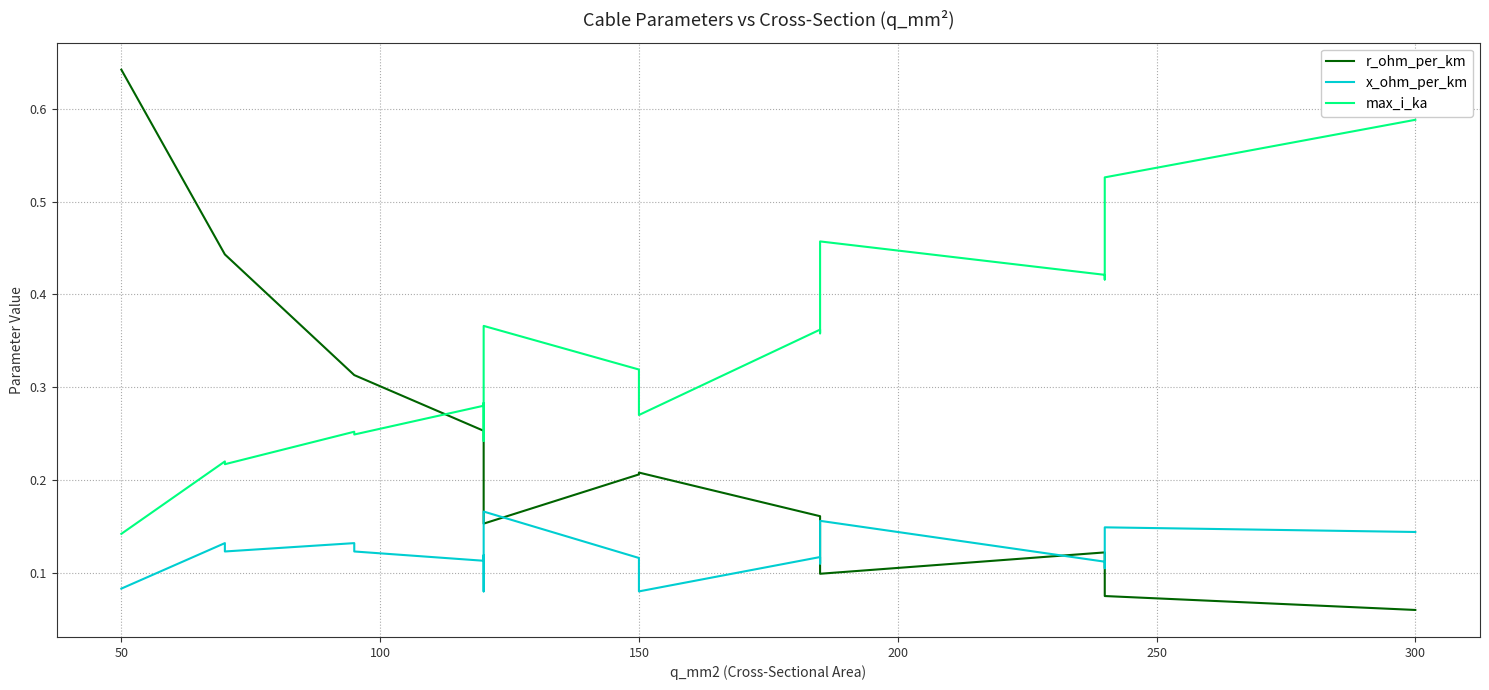

What is the difference between the second highest and second lowest values in the max_i_ka series?

0.3